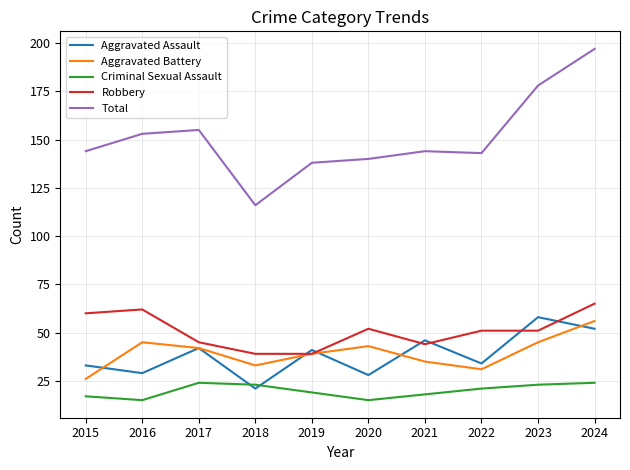

The Total series shows 49 at 2016. True or false?

False